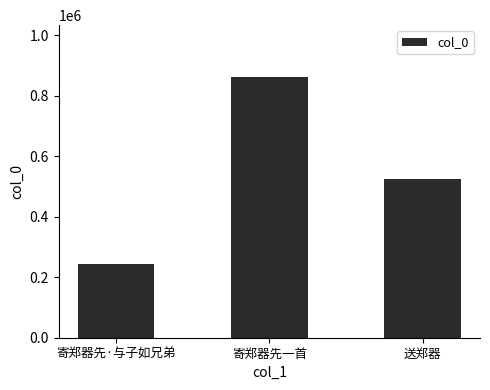

Where does the data first go above 523076?

寄郑器先一首